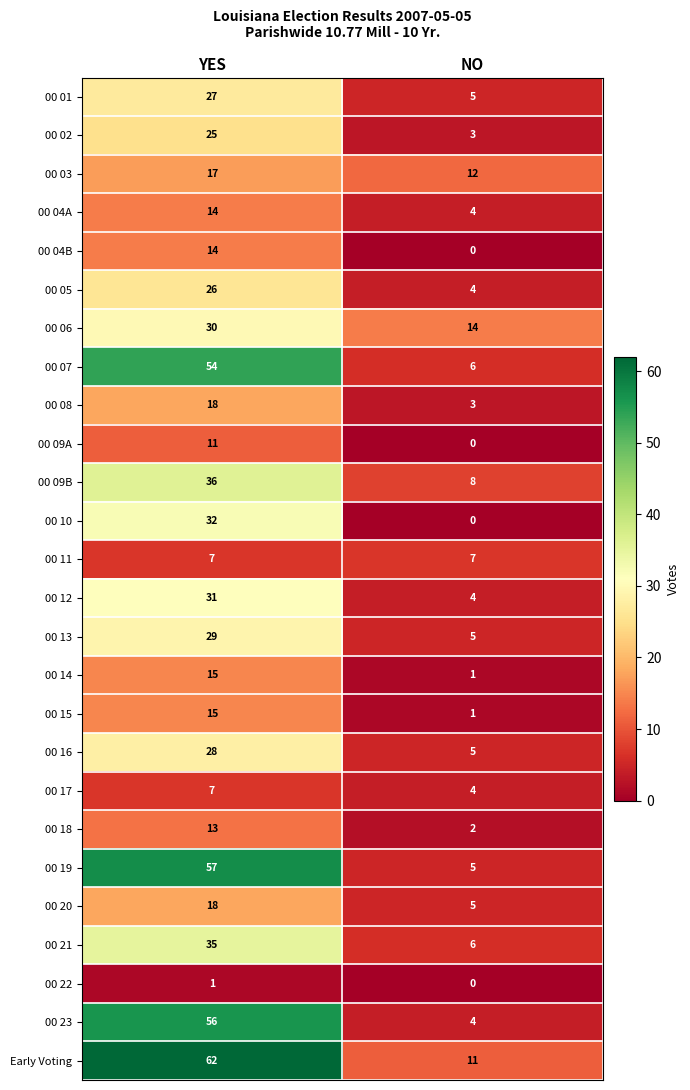

True or false: 00 09A has a value of 0 at NO.

True